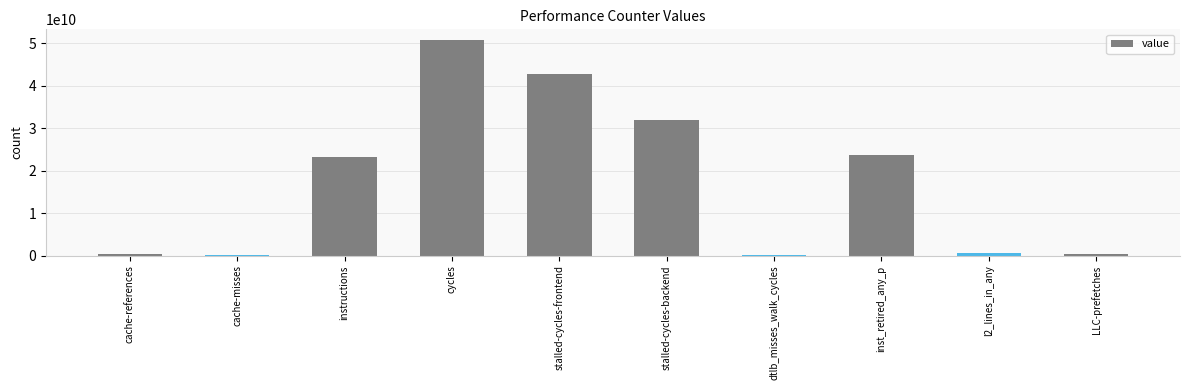

True or false: the data shows 31916903632 at stalled-cycles-backend.

True